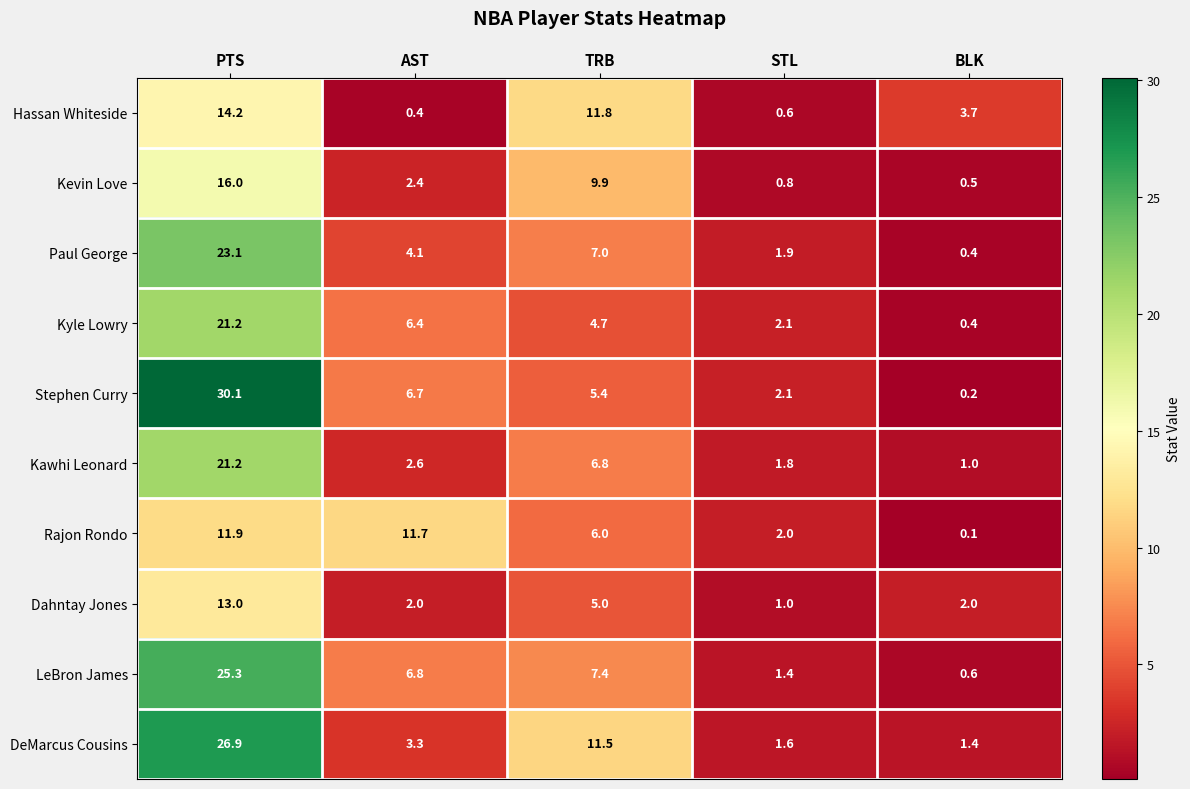

Which series has the largest total across all categories?

DeMarcus Cousins